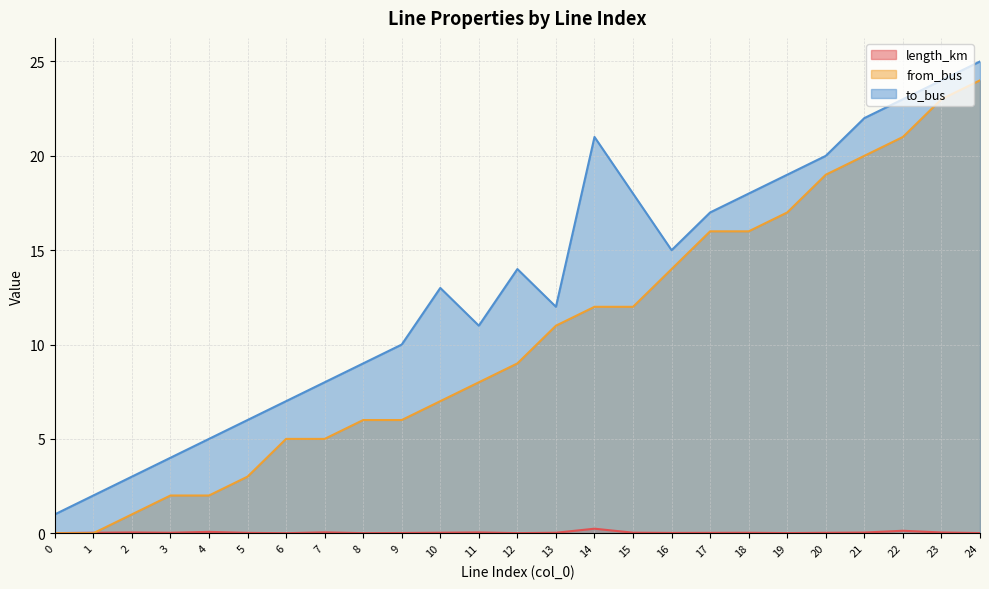

Where is the first local minimum for to_bus?

11